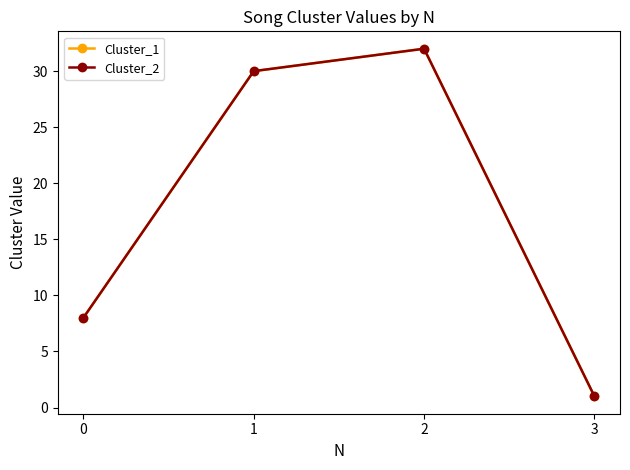

Is this an area chart (filled region under the line)?

No